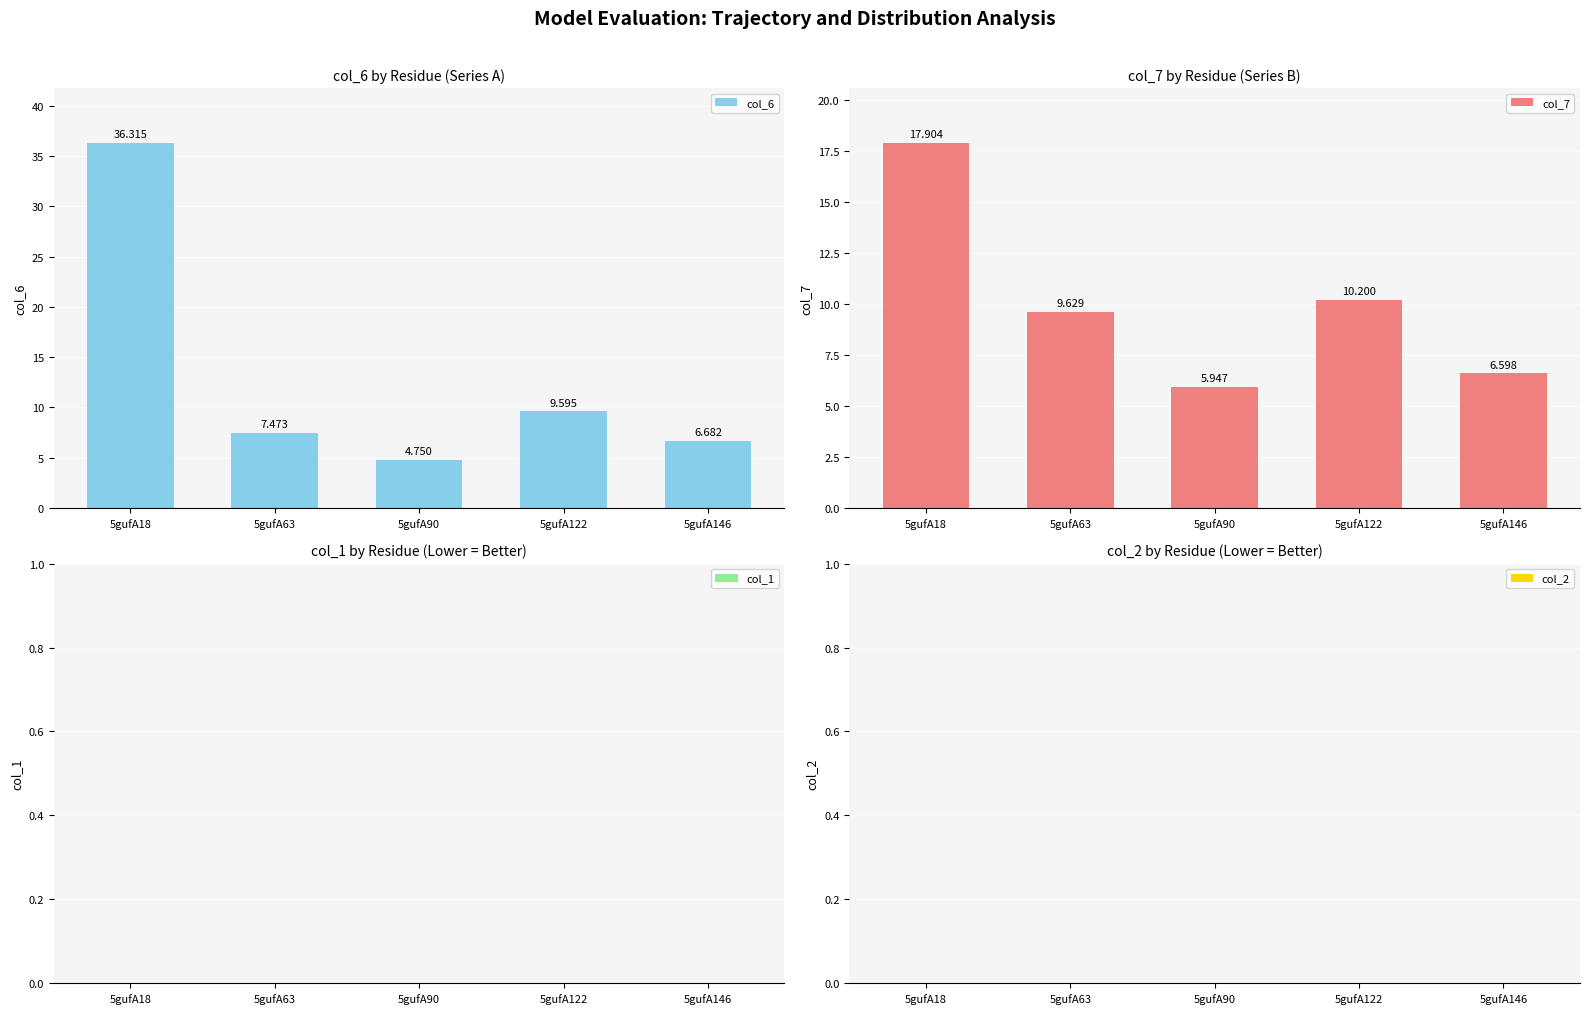

Rank the series by their maximum value, from highest to lowest.

col_6, col_7, col_1, col_2